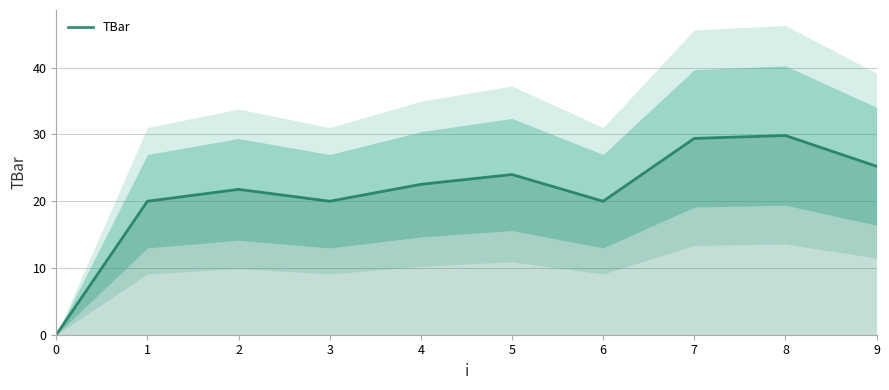

The value at 0 is 12.1. True or false?

False